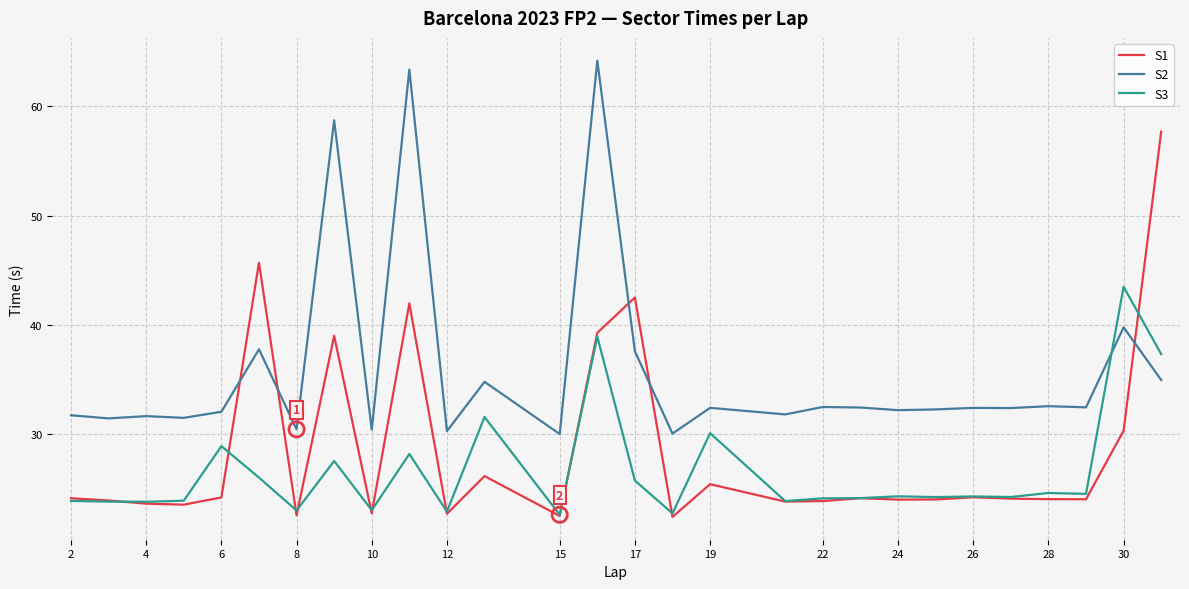

What are all the series names shown in the legend?

S1, S2, S3